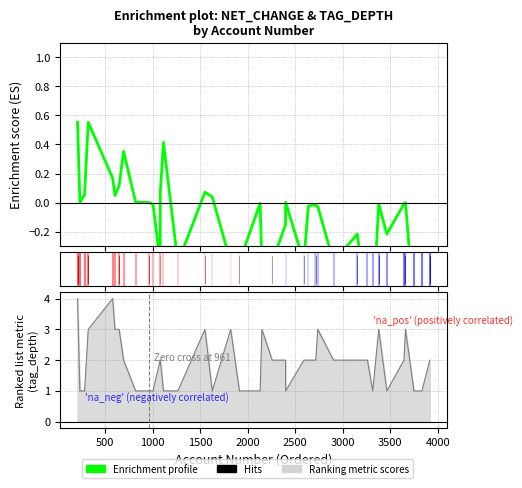

Count the number of values greater than 0.

13